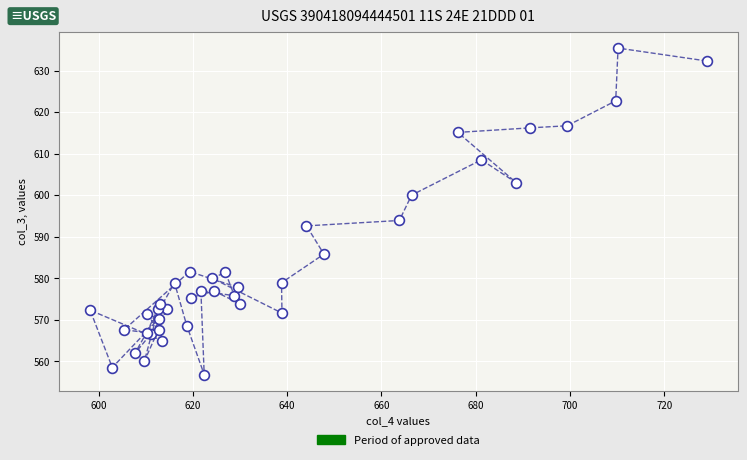

What Y value in the scatter plot is closest to 596?

593.9